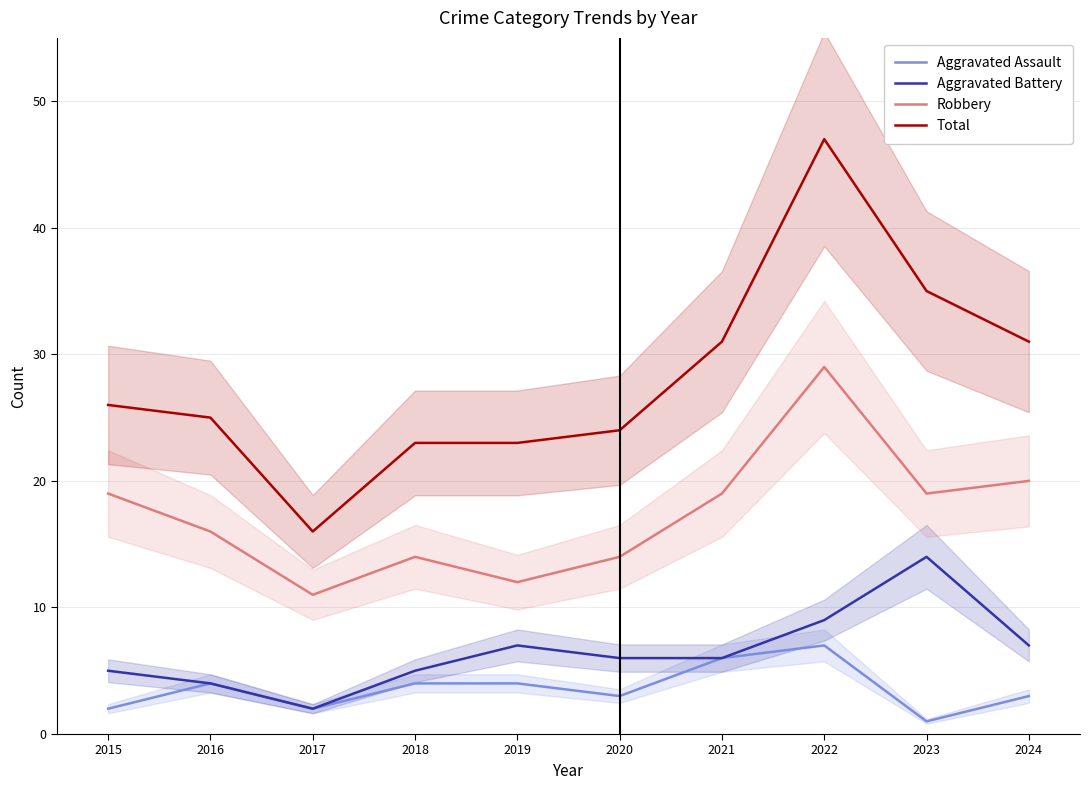

In Robbery, how many points are higher than both neighbors (excluding endpoints)?

2